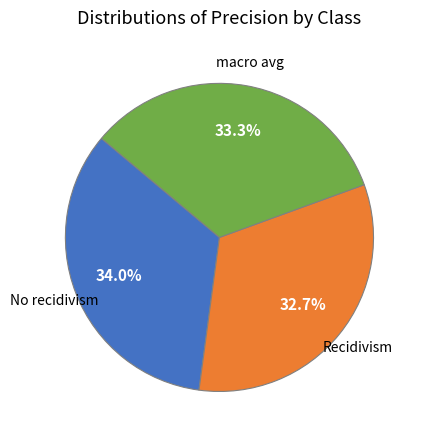

Is there a majority slice in this chart?

No